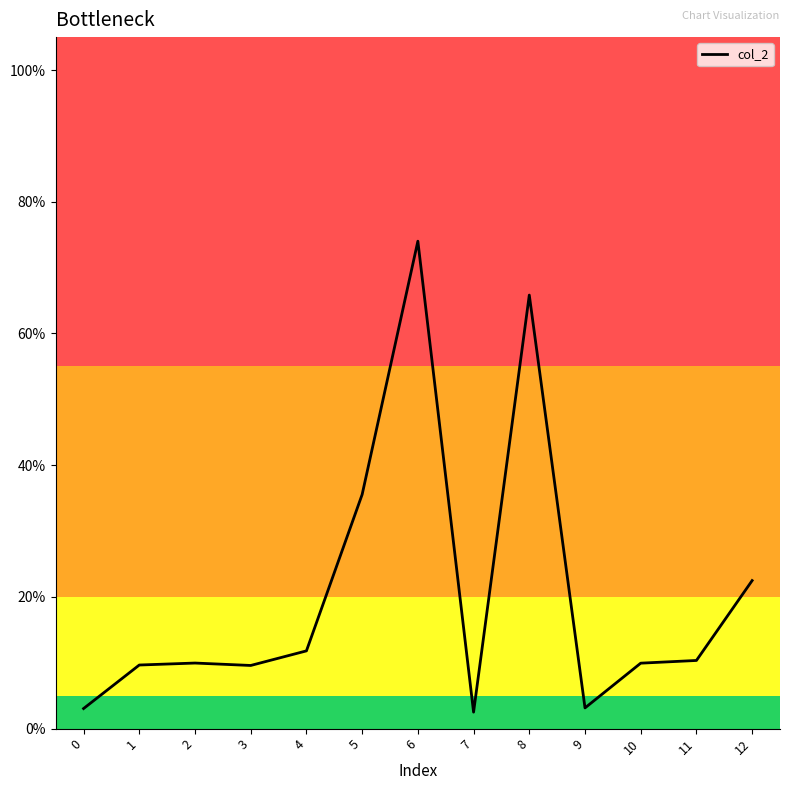

Which has a higher value, 1 or 3?

1